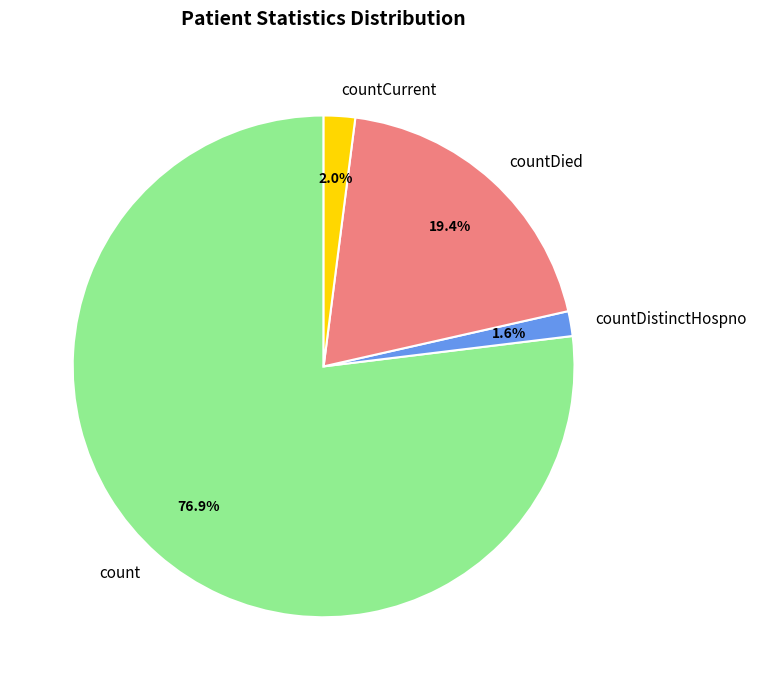

Is the sum of countDied and countCurrent greater than half?

No